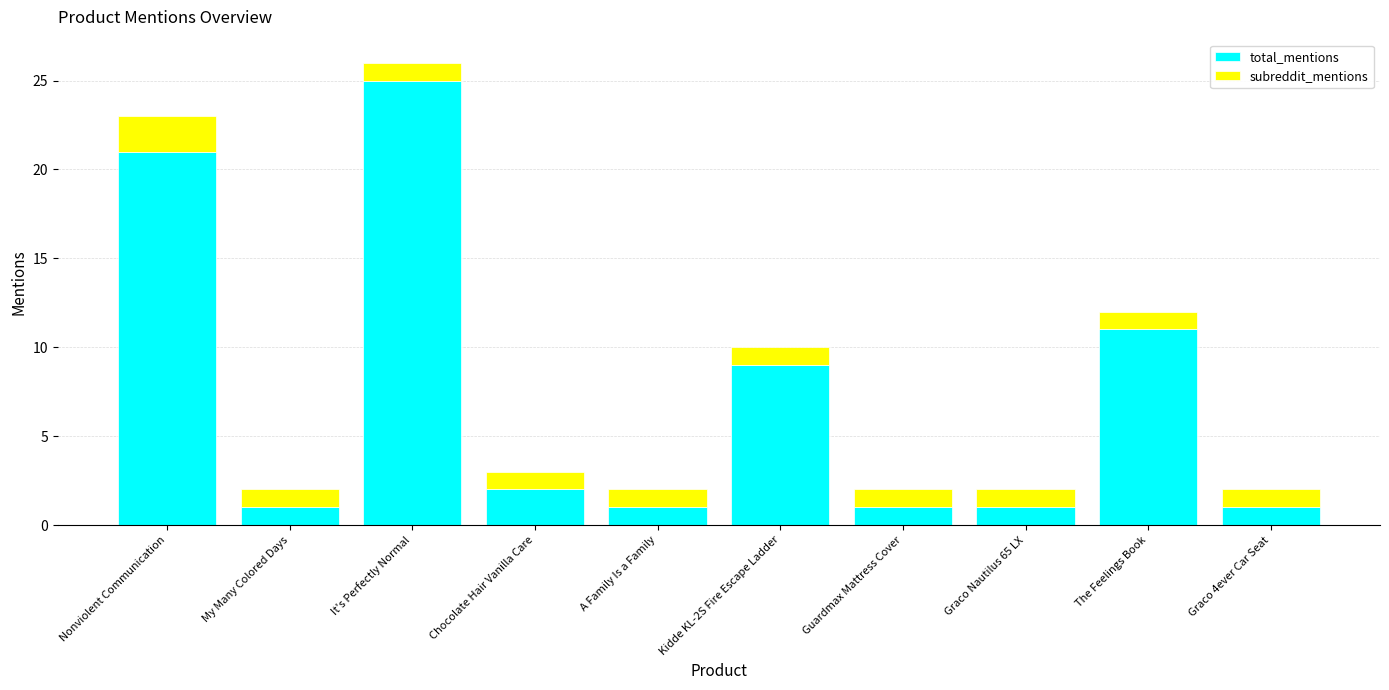

Where is total_mentions nearest to the value 13?

The Feelings Book